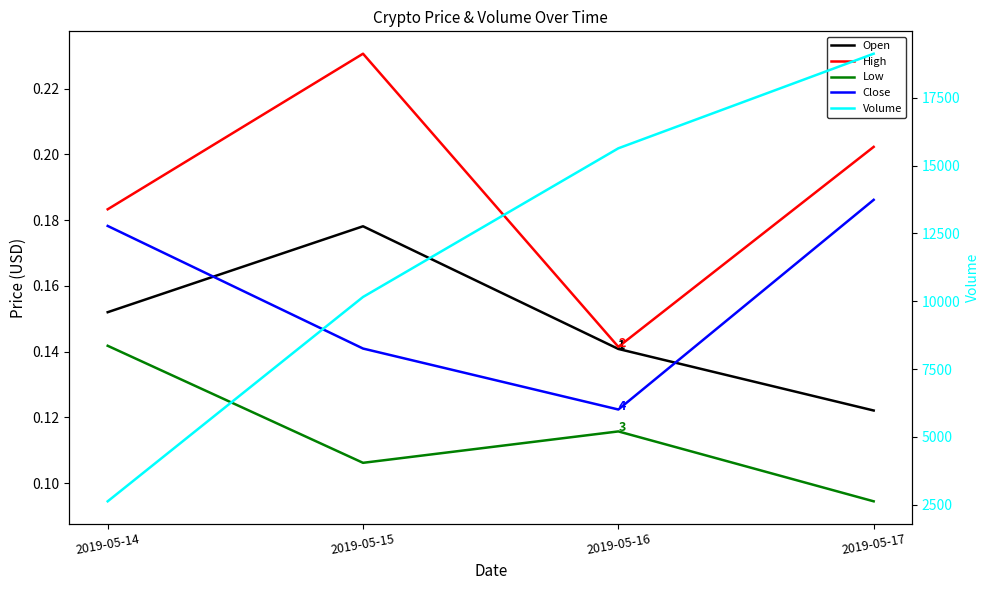

True or false: Close and Volume cross at least once.

False